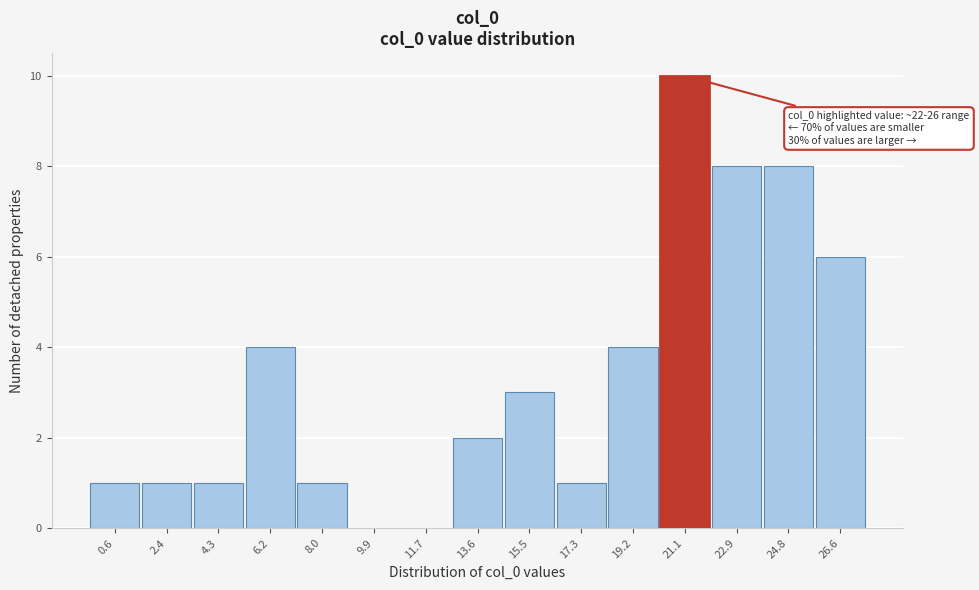

Reading left to right, transcribe all the data shown in this chart.

0.6=1	2.4=1	4.3=1	6.2=4	8.0=1	9.9=0	11.7=0	13.6=2	15.5=3	17.3=1	19.2=4	21.1=10	22.9=8	24.8=8	26.6=6